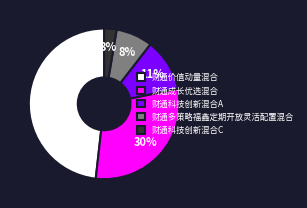

Count the number of slices in the pie.

5